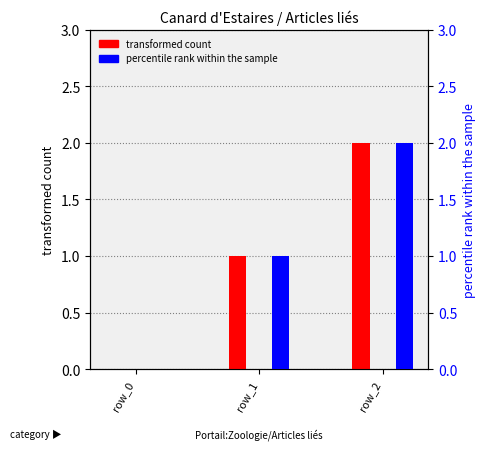

What are all the series names shown in the legend?

transformed count, percentile rank within the sample